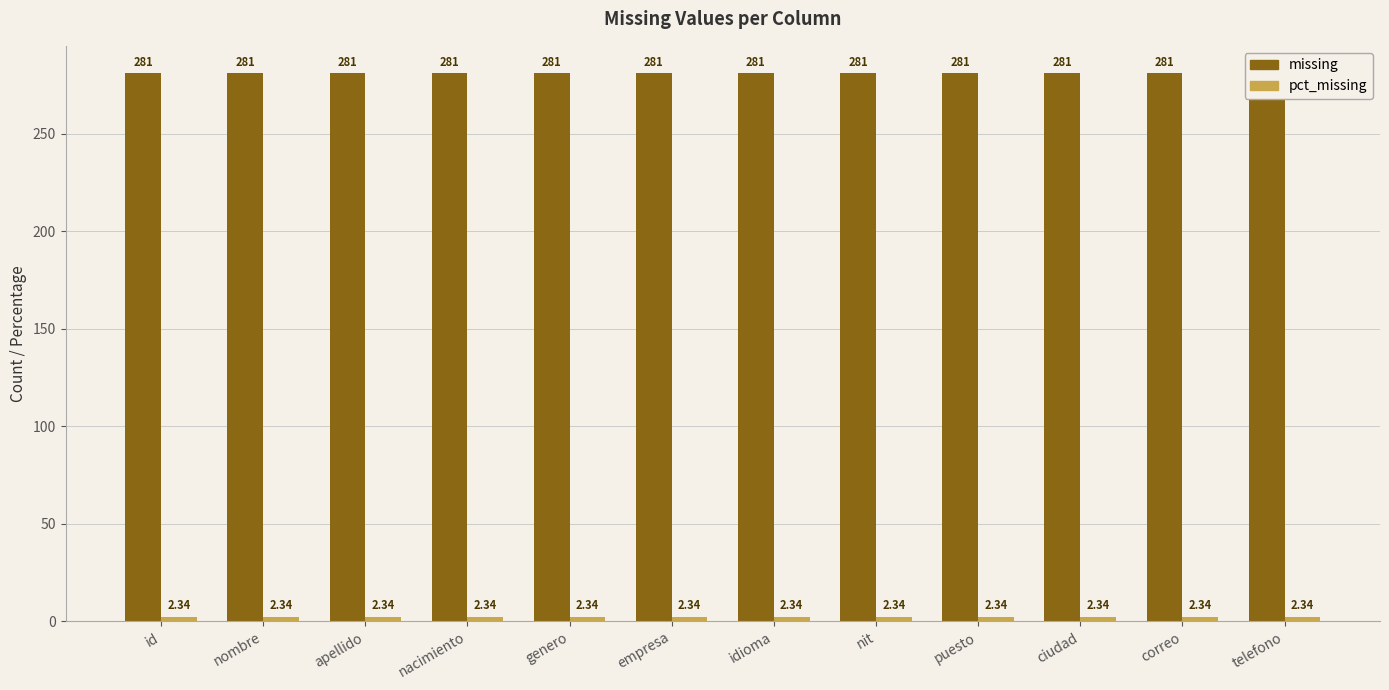

Is it true that pct_missing equals 1.3 at telefono?

False